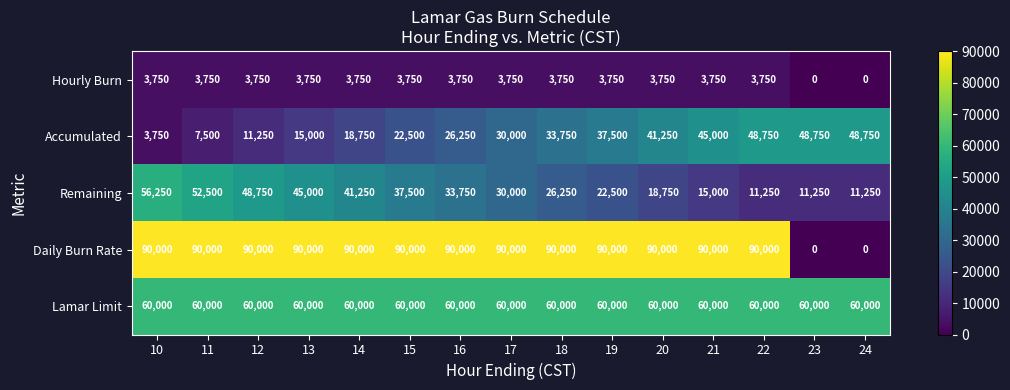

What is the maximum value for Remaining?

56250